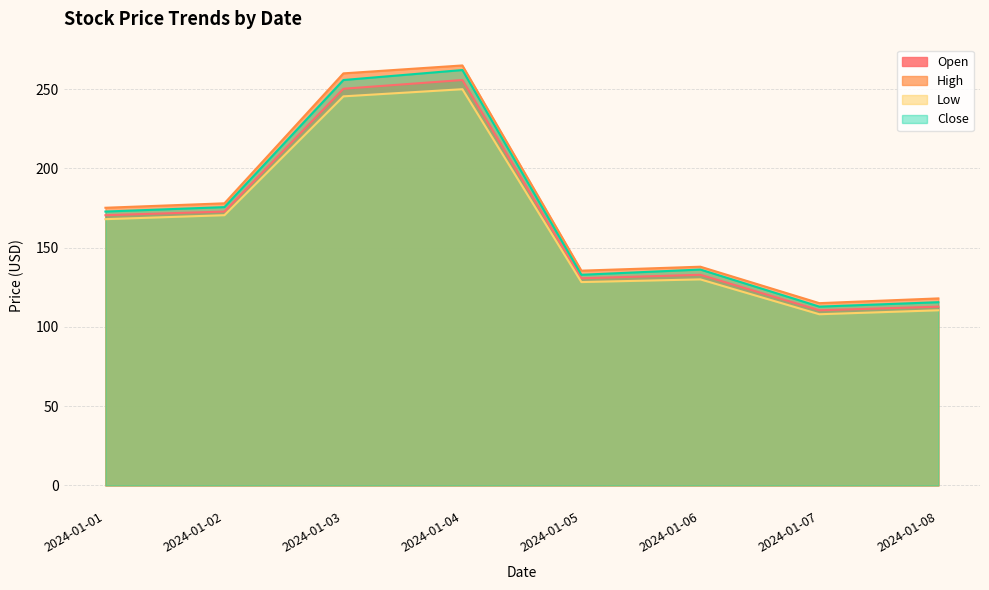

Reading left to right, transcribe all the data shown in this chart.

Open: 2024-01-01=170.5	2024-01-02=172.8	2024-01-03=250.3	2024-01-04=255.8	2024-01-05=130.7	2024-01-06=132.9	2024-01-07=110.5	2024-01-08=112.8
High: 2024-01-01=175.2	2024-01-02=178.0	2024-01-03=260.0	2024-01-04=265.0	2024-01-05=135.5	2024-01-06=138.0	2024-01-07=115.0	2024-01-08=118.0
Low: 2024-01-01=168.0	2024-01-02=170.5	2024-01-03=245.5	2024-01-04=250.0	2024-01-05=128.3	2024-01-06=130.0	2024-01-07=108.0	2024-01-08=110.5
Close: 2024-01-01=172.8	2024-01-02=175.6	2024-01-03=255.8	2024-01-04=262.1	2024-01-05=132.9	2024-01-06=136.2	2024-01-07=112.8	2024-01-08=115.6